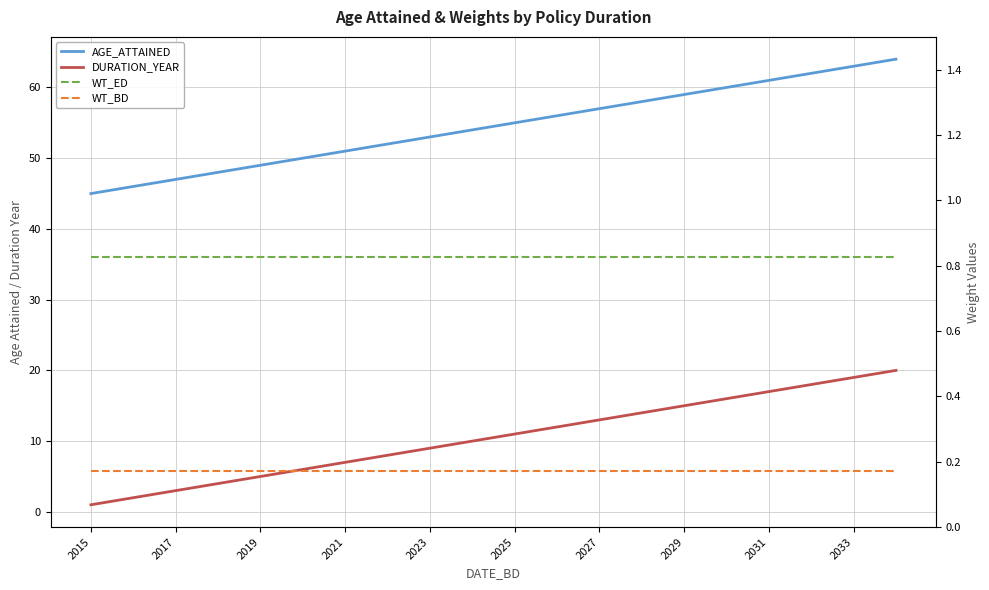

Which category has the lowest value in the AGE_ATTAINED series?

2015